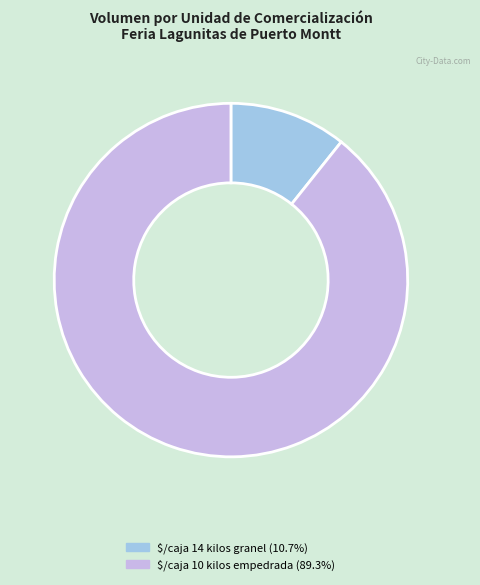

Is there any slice that represents more than half of the pie?

Yes